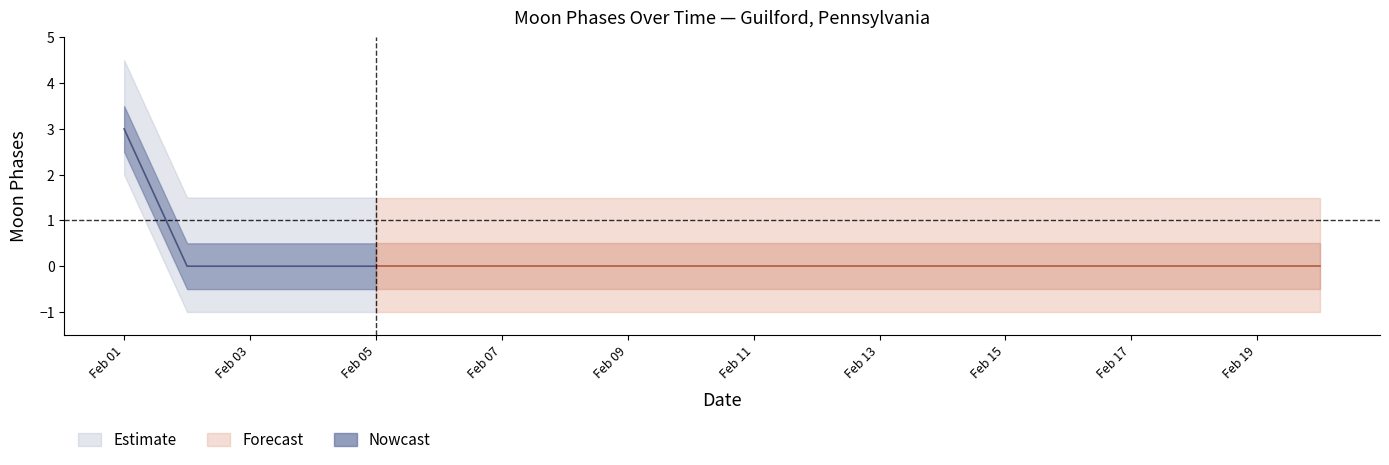

How many positive values are there?

1